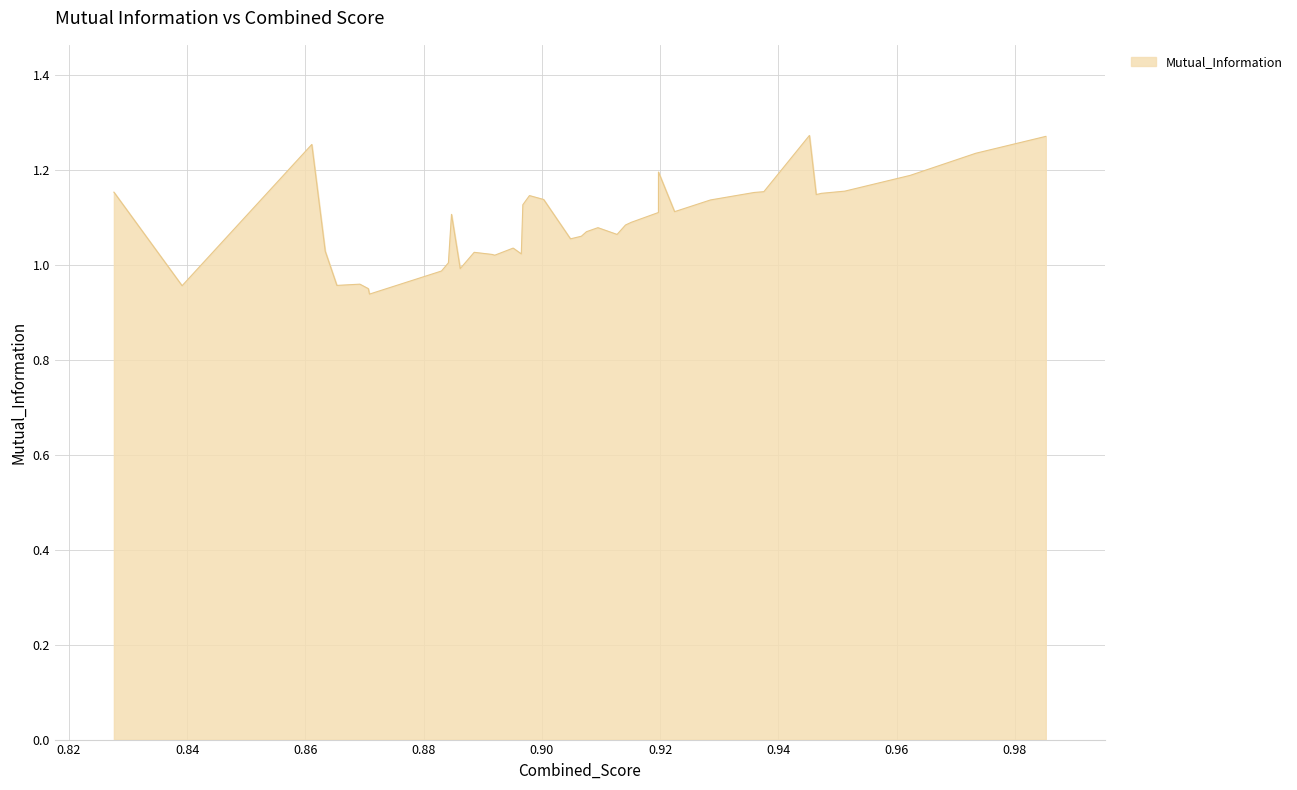

List the labels in order of value, smallest first.

32, 33, 38, 35, 34, 31, 28, 30, 25, 26, 23, 27, 36, 24, 19, 18, 15, 17, 16, 14, 13, 29, 12, 10, 22, 9, 20, 21, 5, 4, 8, 39, 7, 3, 2, 11, 1, 37, 0, 6